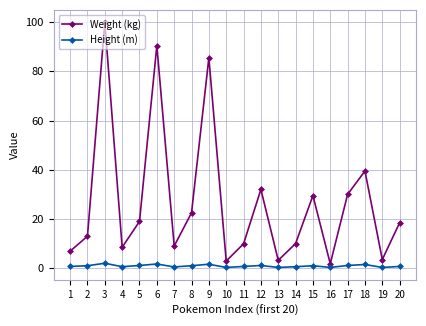

Rank the series by their average value, from highest to lowest.

Weight (kg), Height (m)